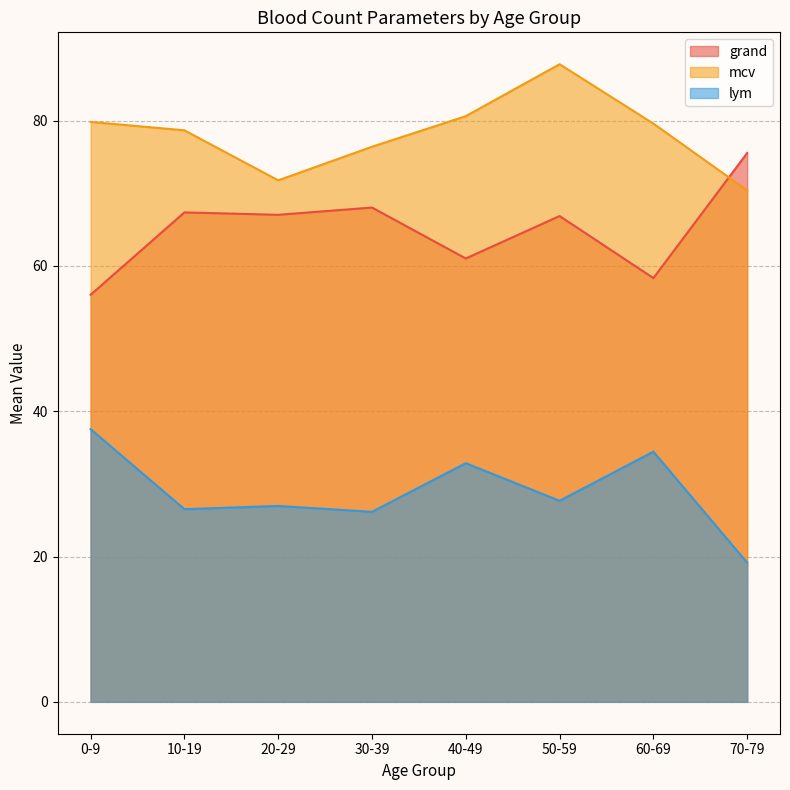

What is the maximum value for lym?

37.5